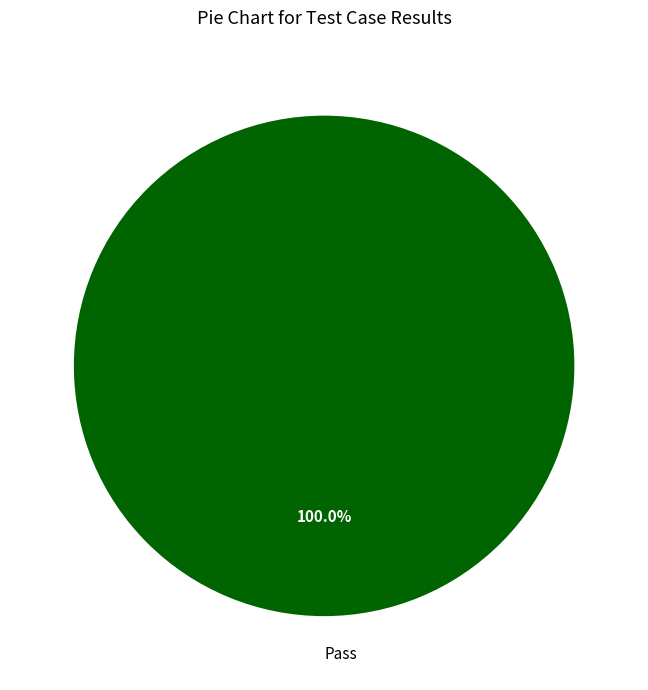

Count the number of slices in the pie.

1